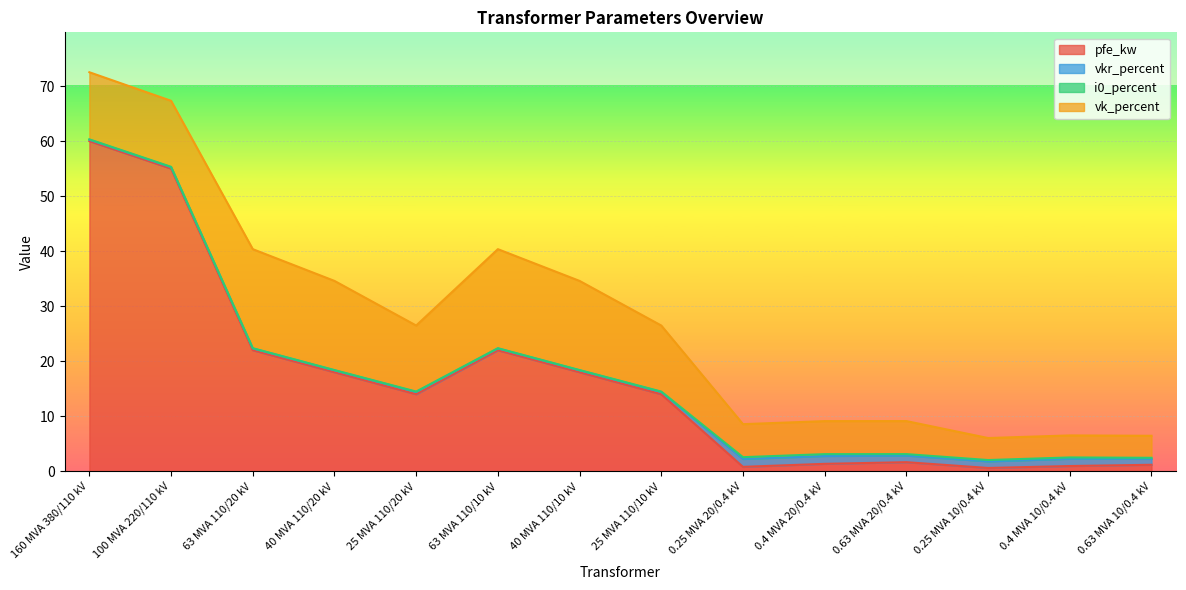

Where is the first local maximum for i0_percent?

25 MVA 110/20 kV